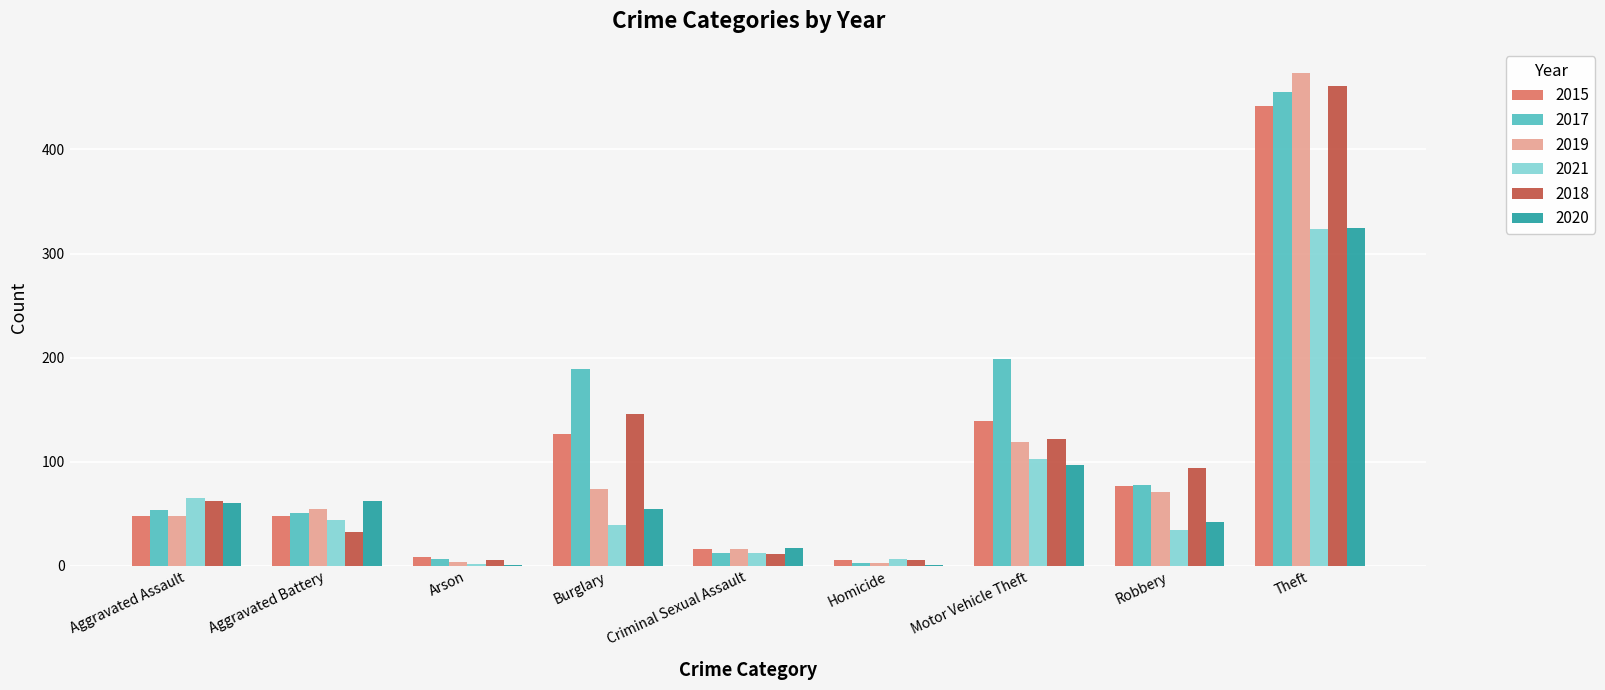

How many categories are shown in the chart?

9